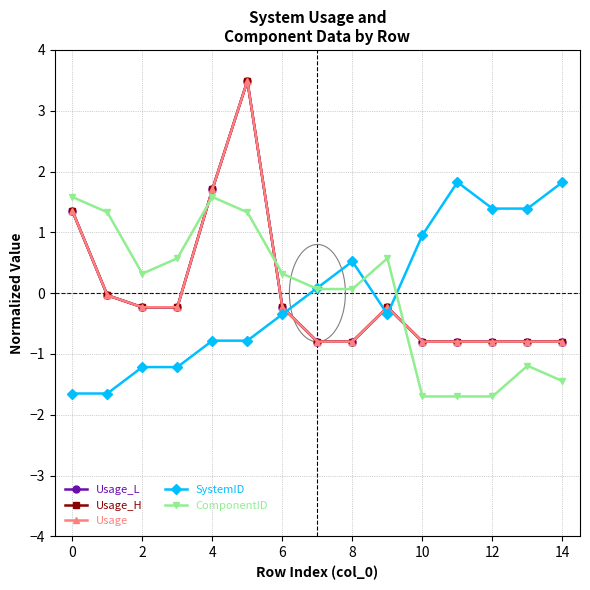

True or false: Usage_L and Usage intersect in this chart.

False